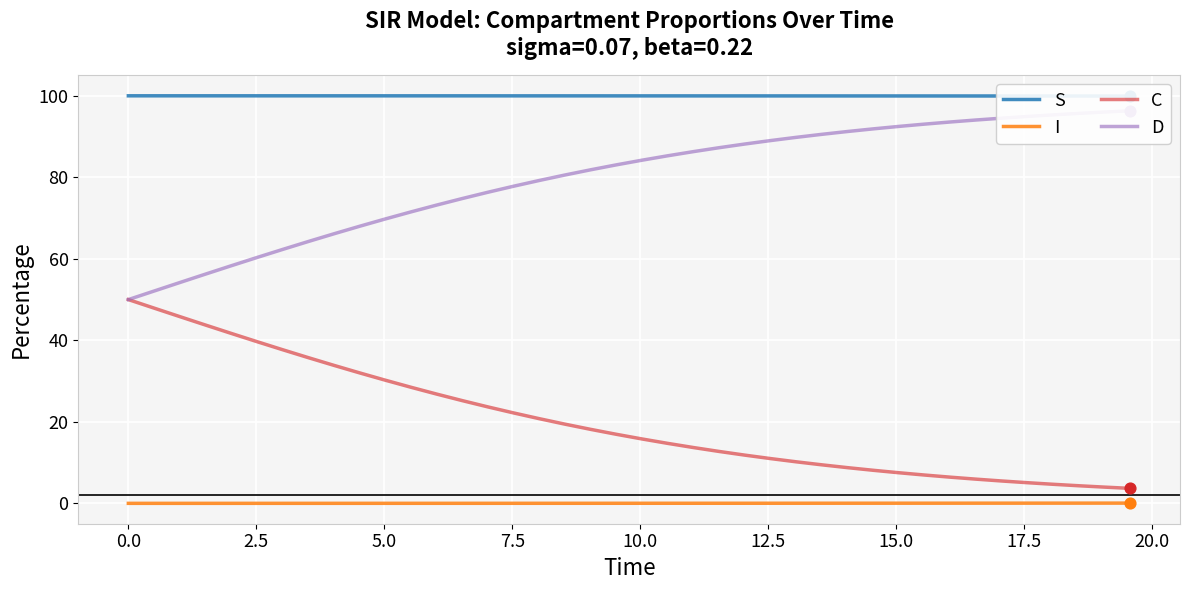

What are all the series names shown in the legend?

S, I, C, D